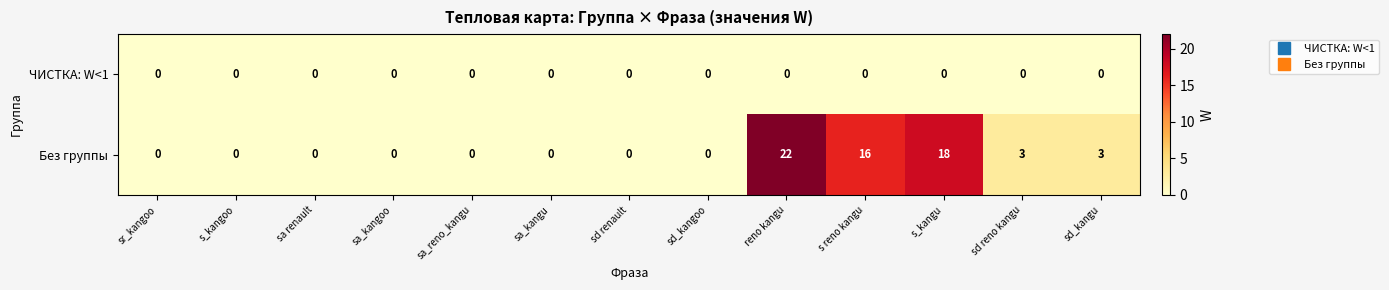

Which series changed the most between reno kangu and sd reno kangu?

Без группы